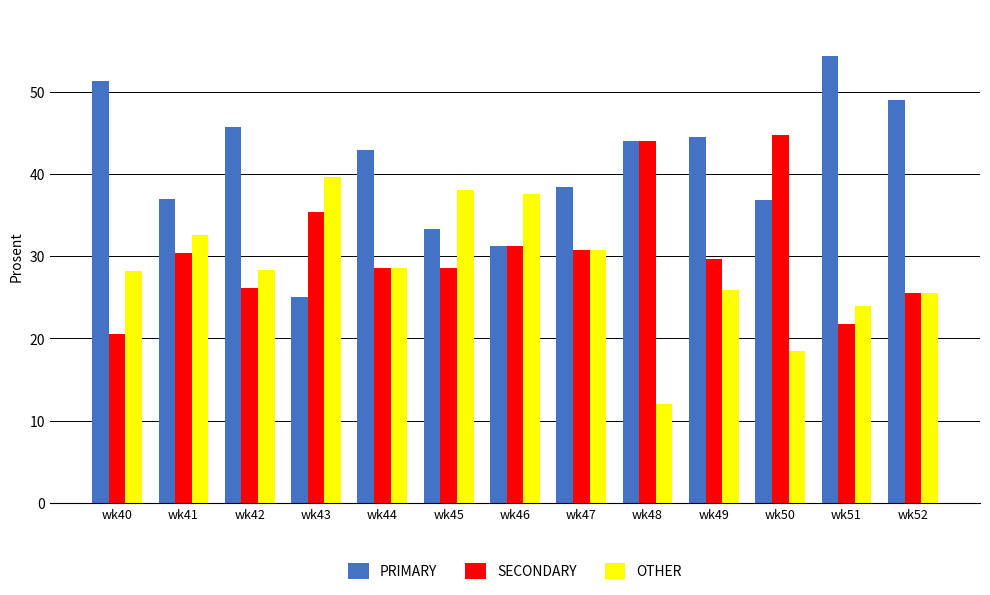

What is the average value of the OTHER series?

28.4